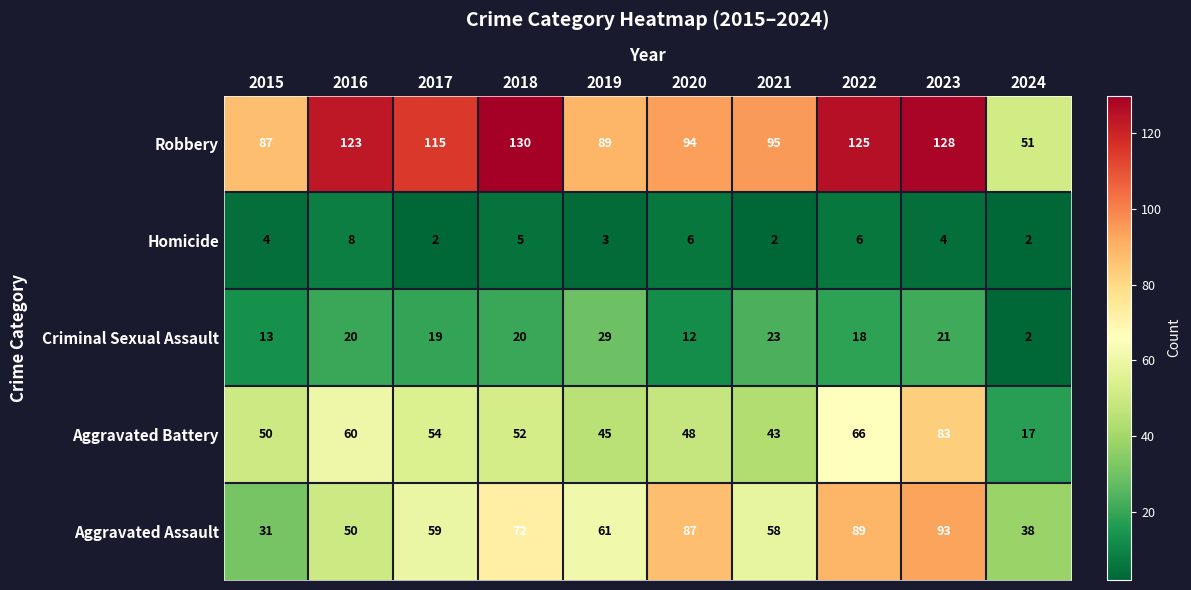

The Aggravated Assault series shows 22 at 2017. True or false?

False